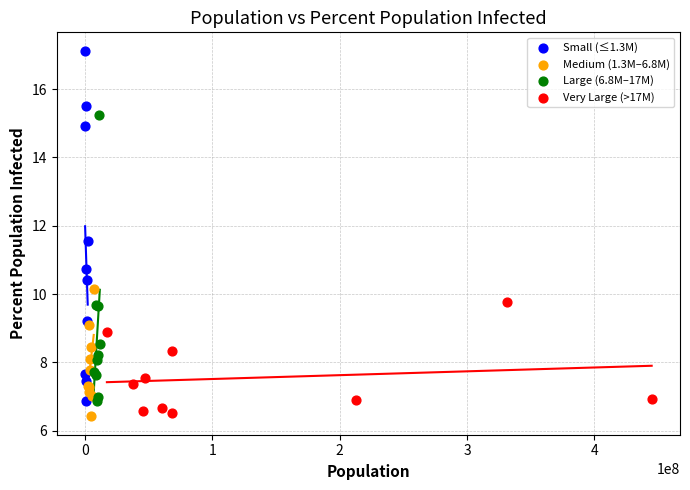

Which series reaches the minimum Y coordinate?

Medium (1.3M–6.8M)